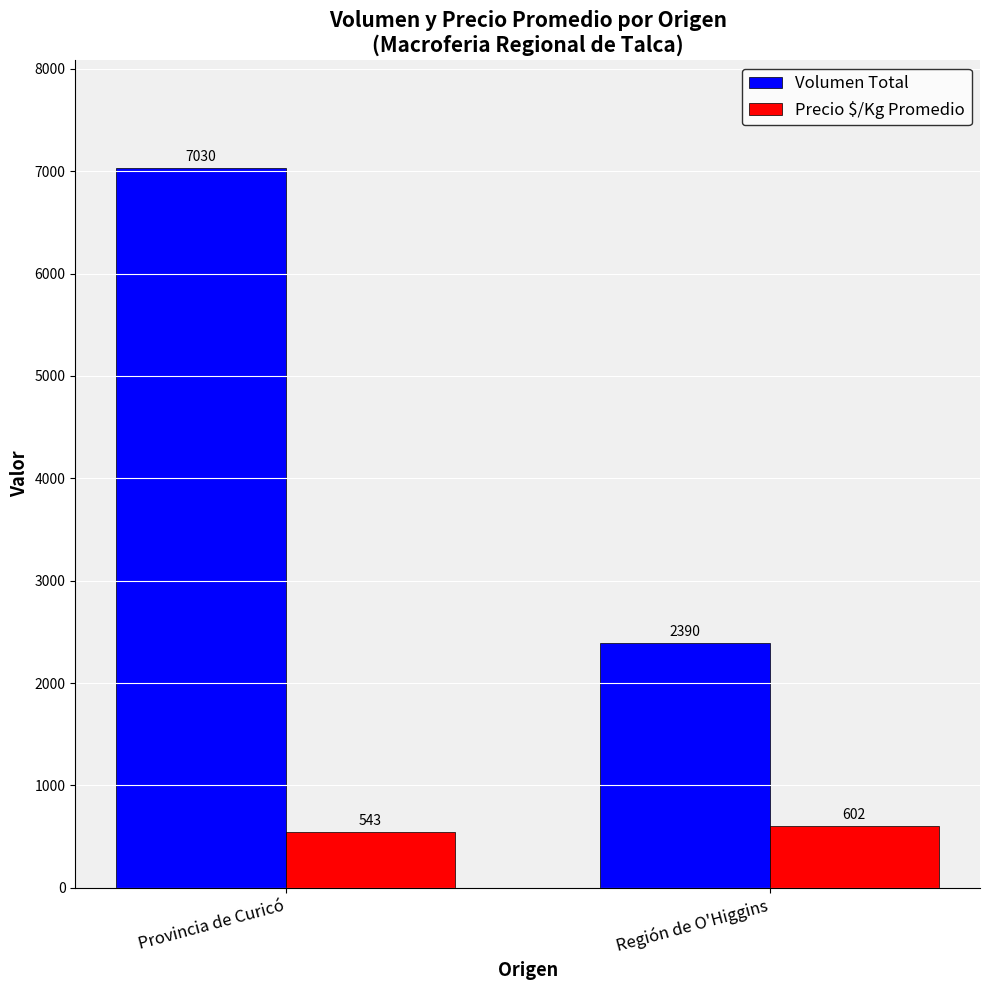

At how many categories does at least one series exceed 5061?

1